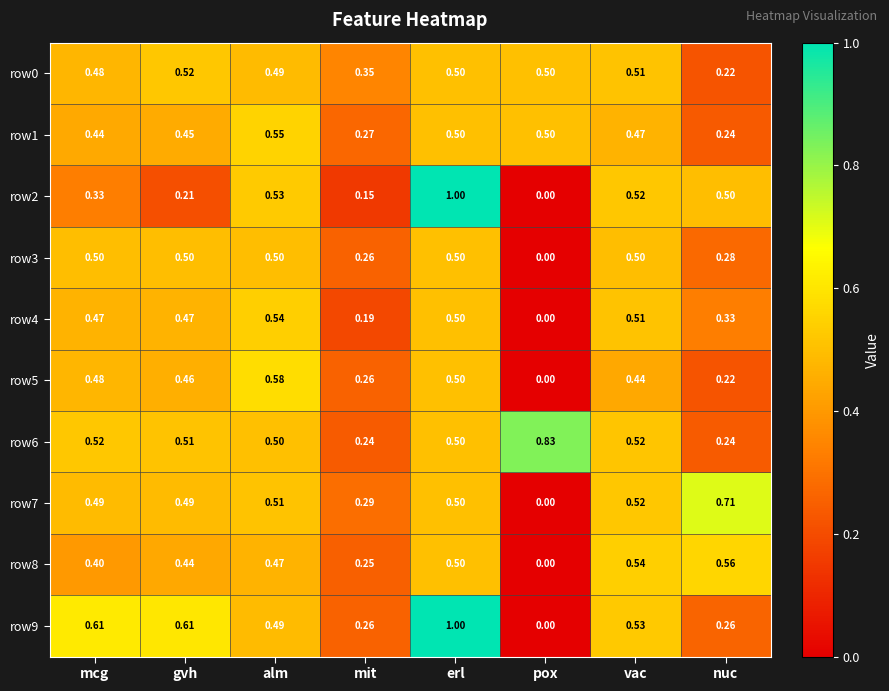

At which label is row4 closest to 0?

pox